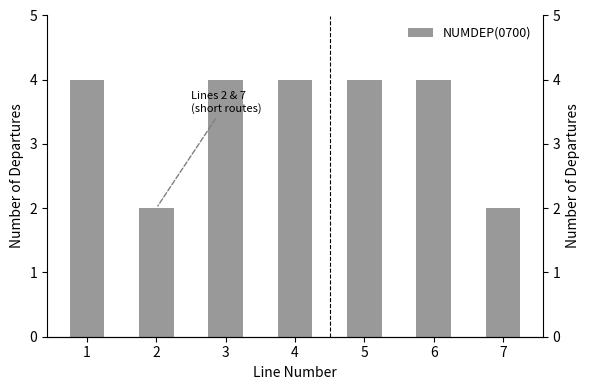

Rank the categories by value from lowest to highest.

2, 7, 1, 3, 4, 5, 6